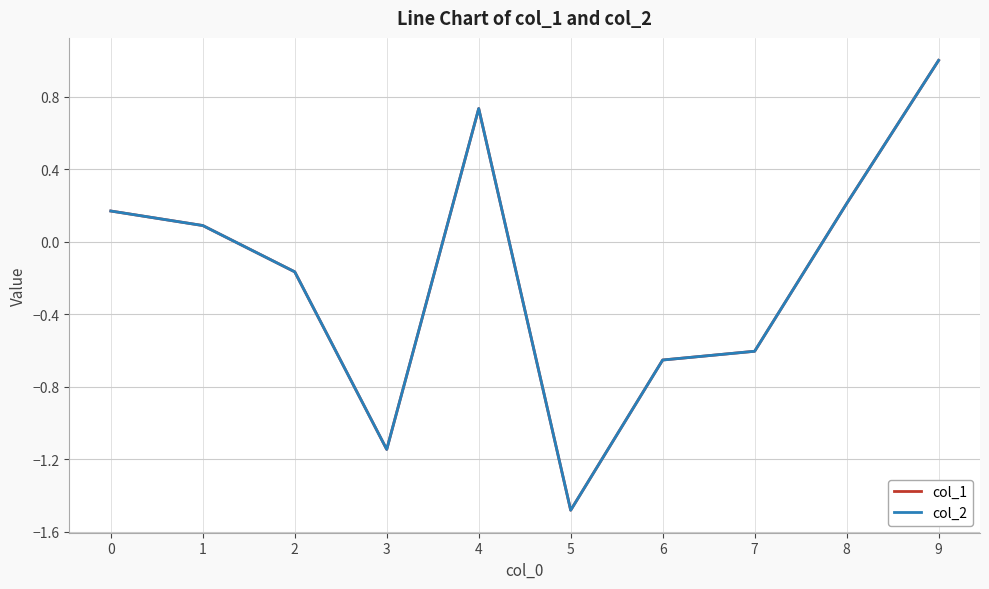

Which series has the widest spread of values?

col_2